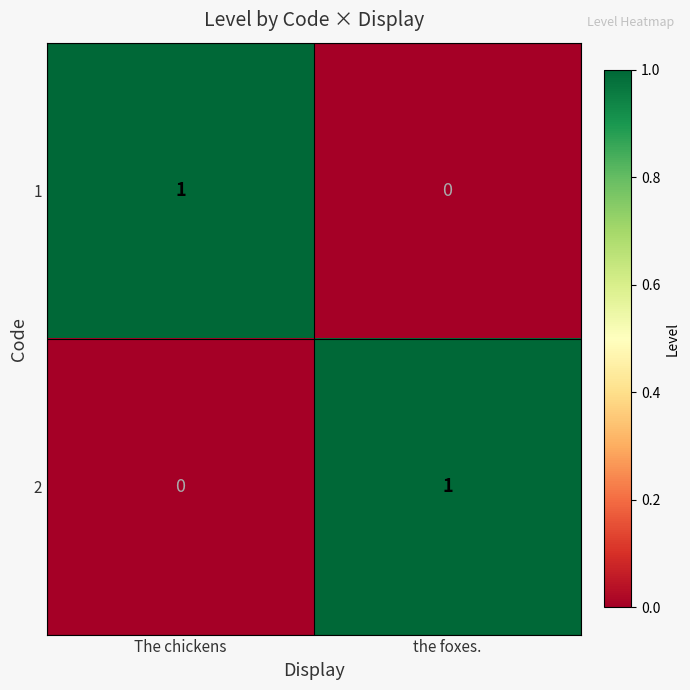

At which label does 2 reach its peak?

the foxes.